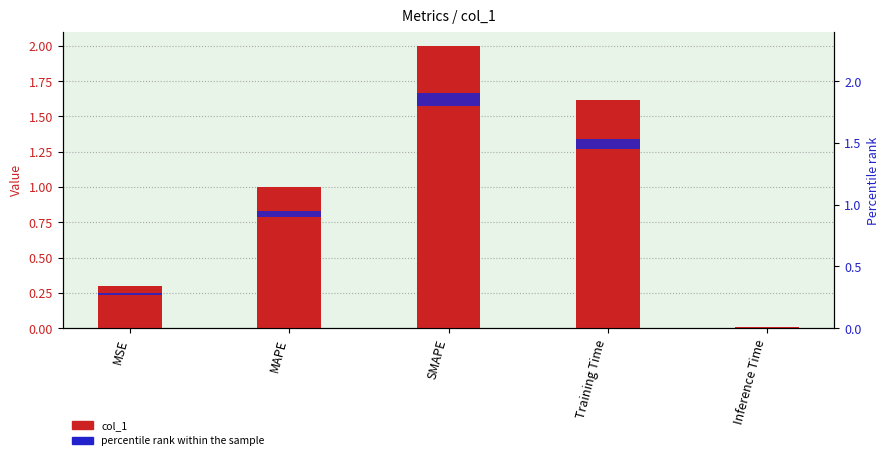

Is it true that the value at MSE is 0.5?

False